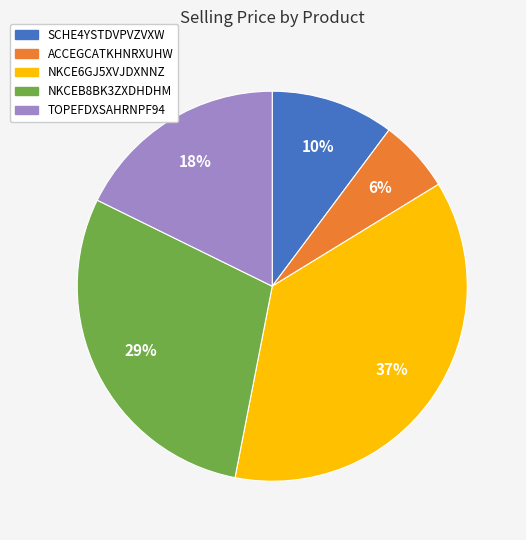

Combined, do ACCEGCATKHNRXUHW and NKCEB8BK3ZXDHDHM account for over 50%?

No